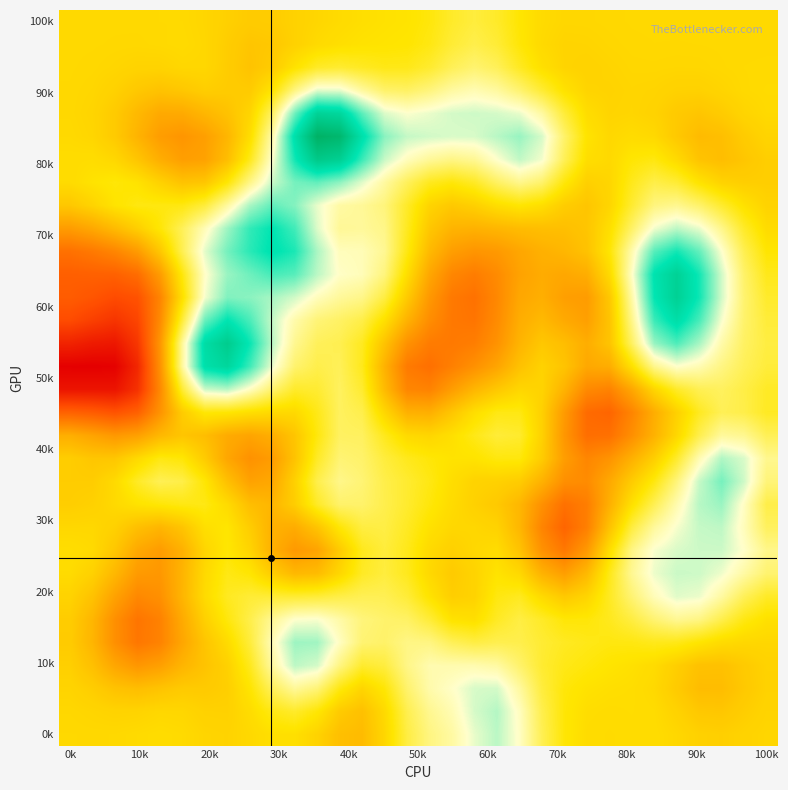

At how many categories does at least one series exceed 0?

32